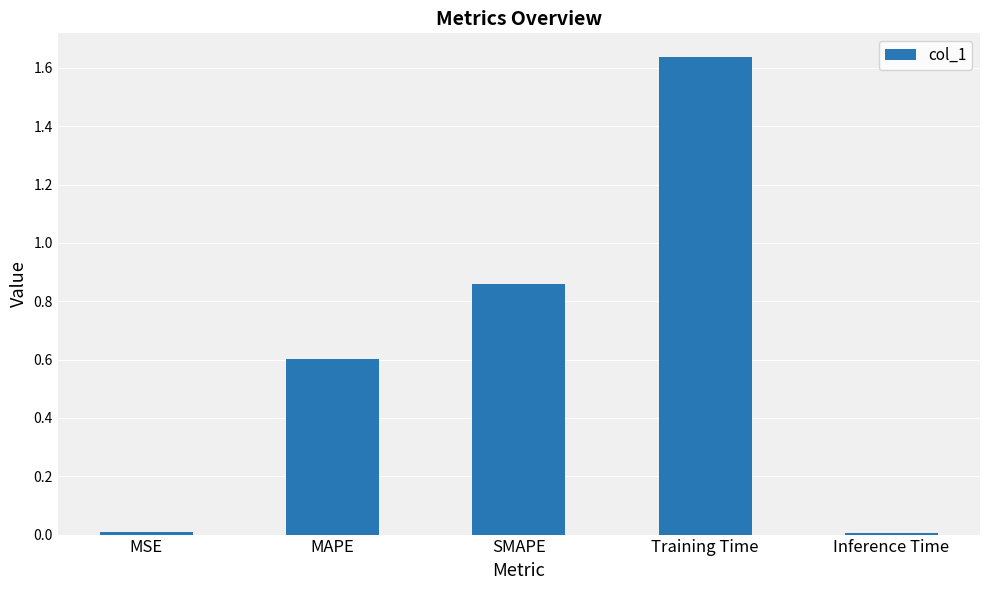

What is the sum of all values?

3.1